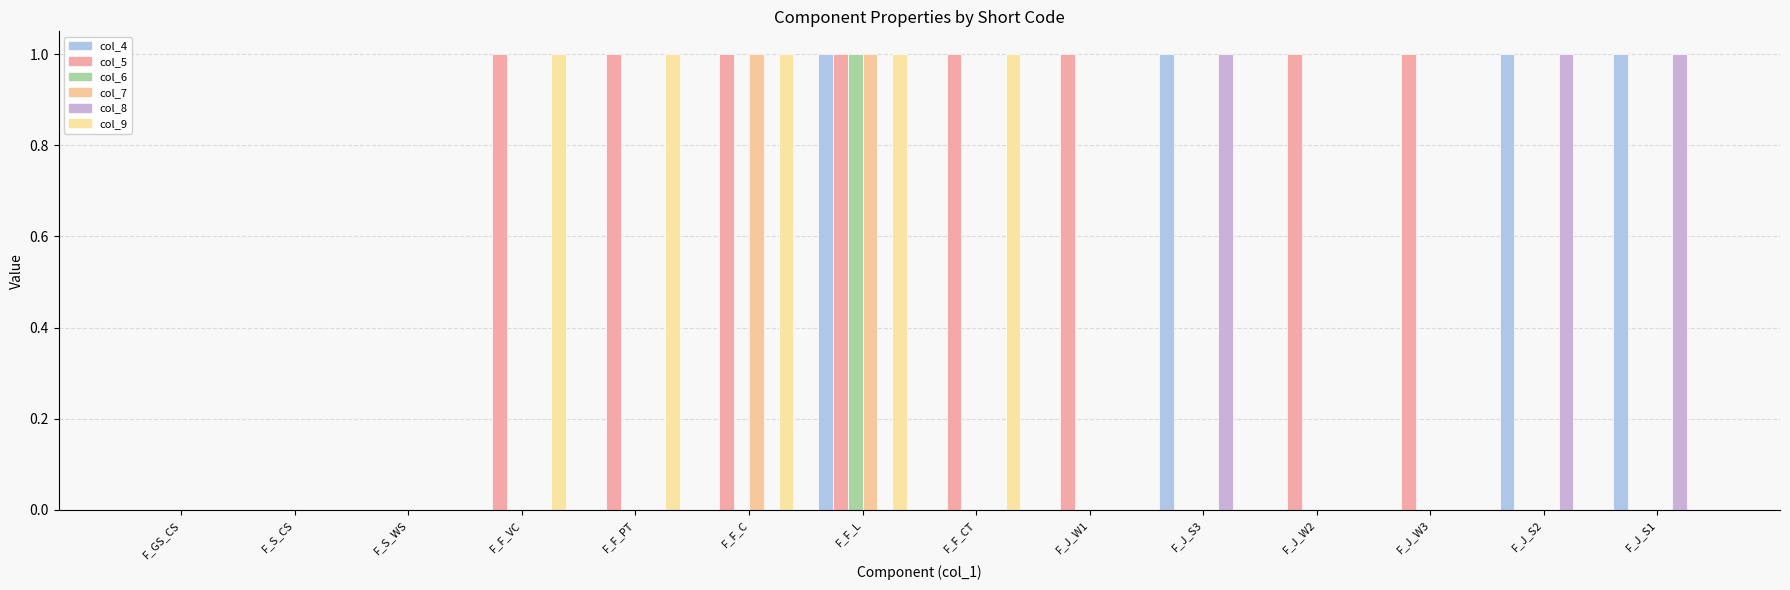

How many data points does each series have?

14